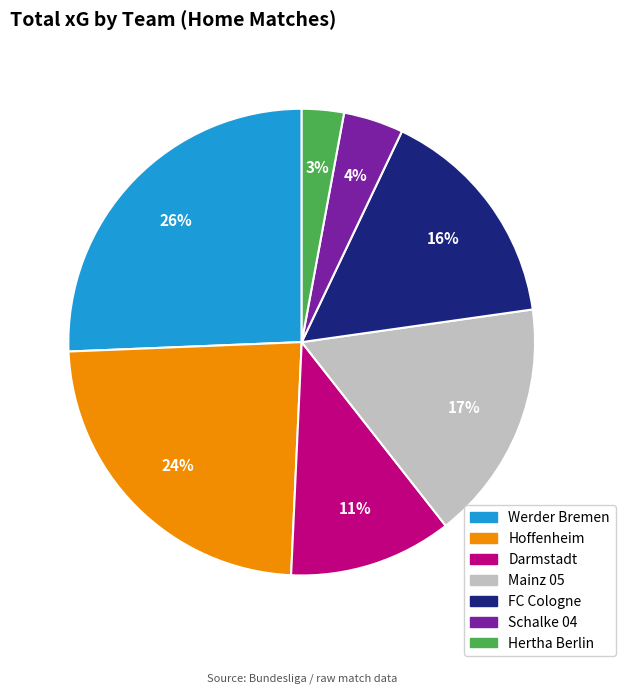

Which has a higher value, Schalke 04 or Darmstadt?

Darmstadt